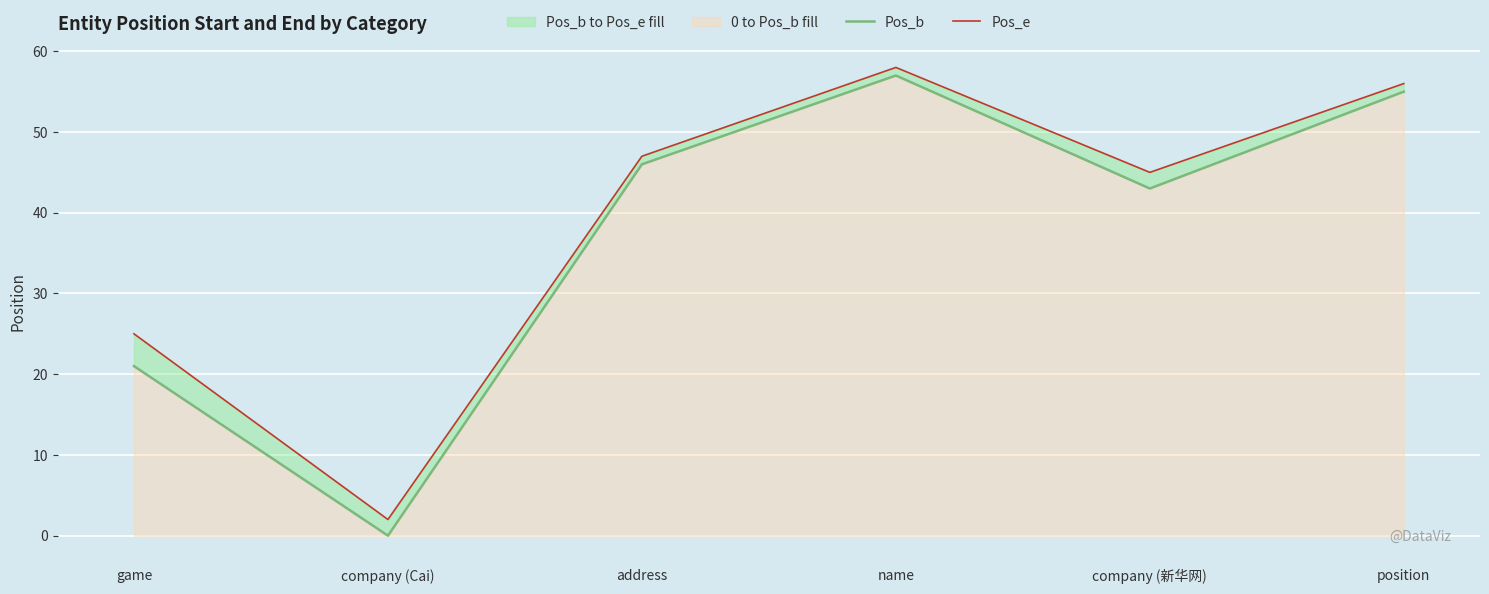

What is the sum of the Pos_b values at address and position?

101